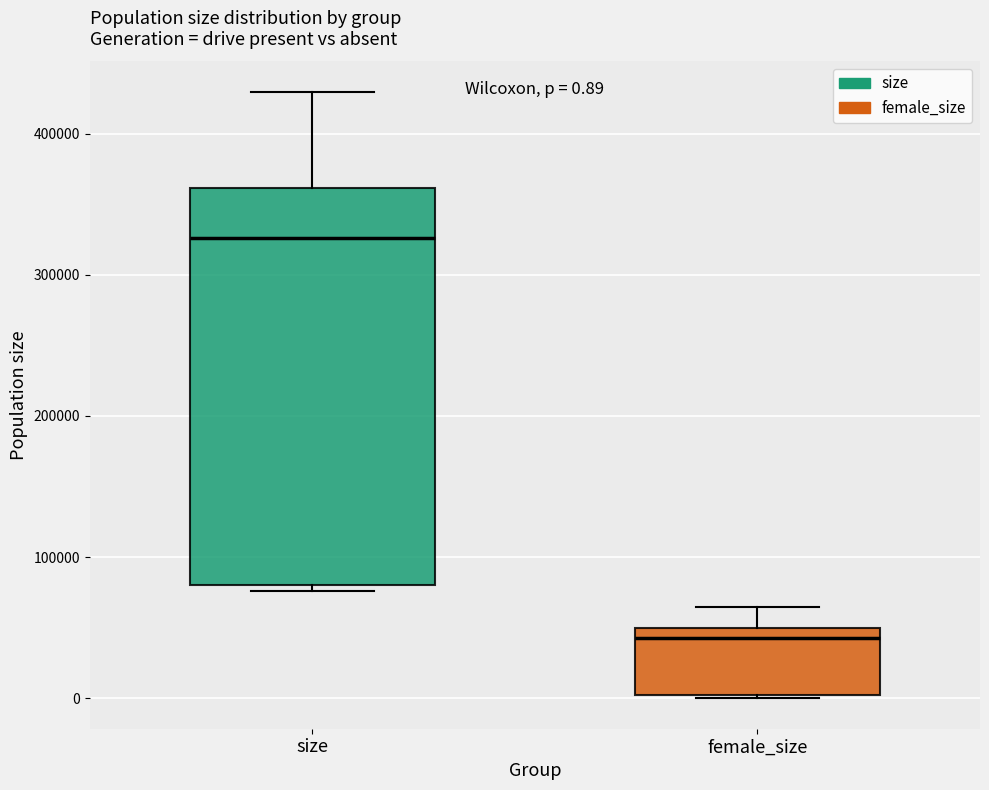

Which box has the highest median line?

size